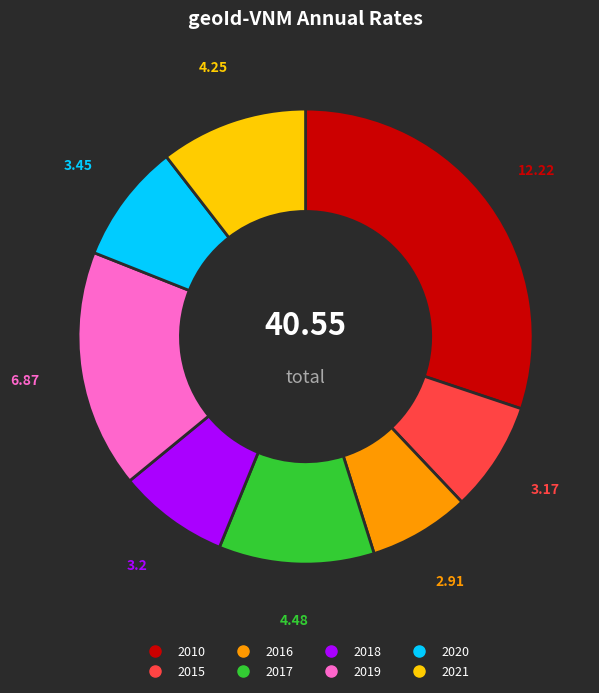

Which has a higher value, 2019 or 2010?

2010